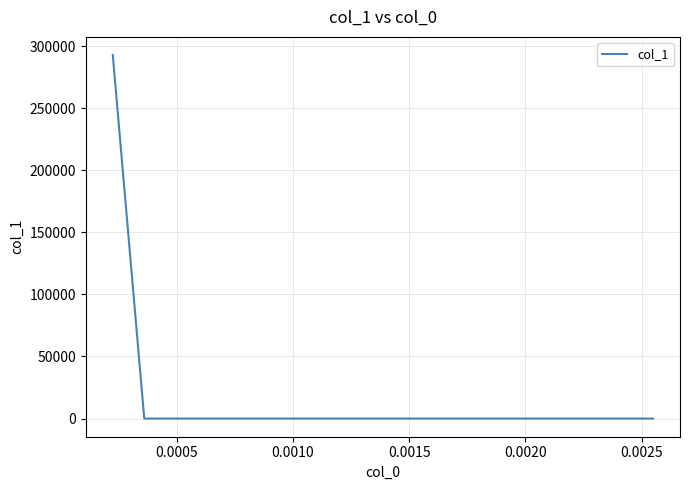

What is the difference between the maximum and minimum values?

292717.3